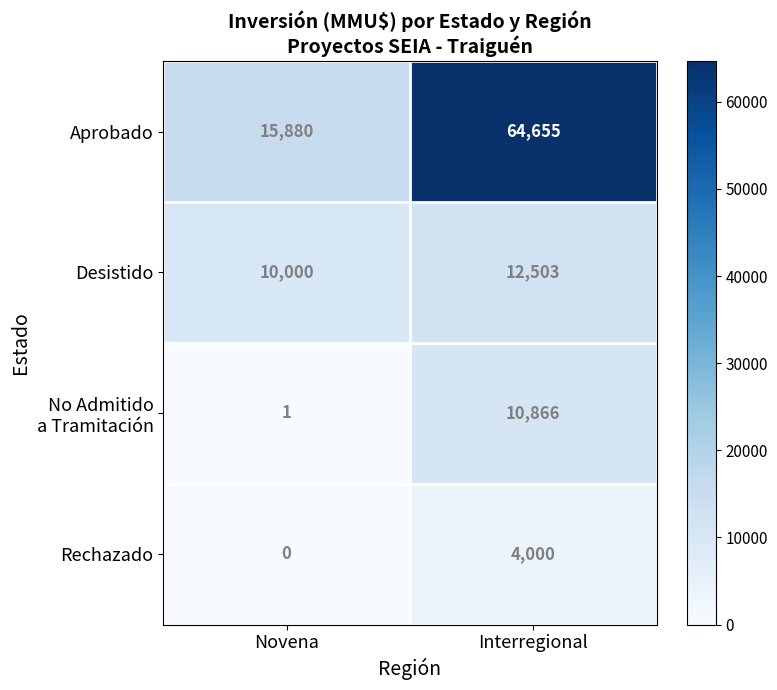

At which label does Desistido reach its minimum?

Novena